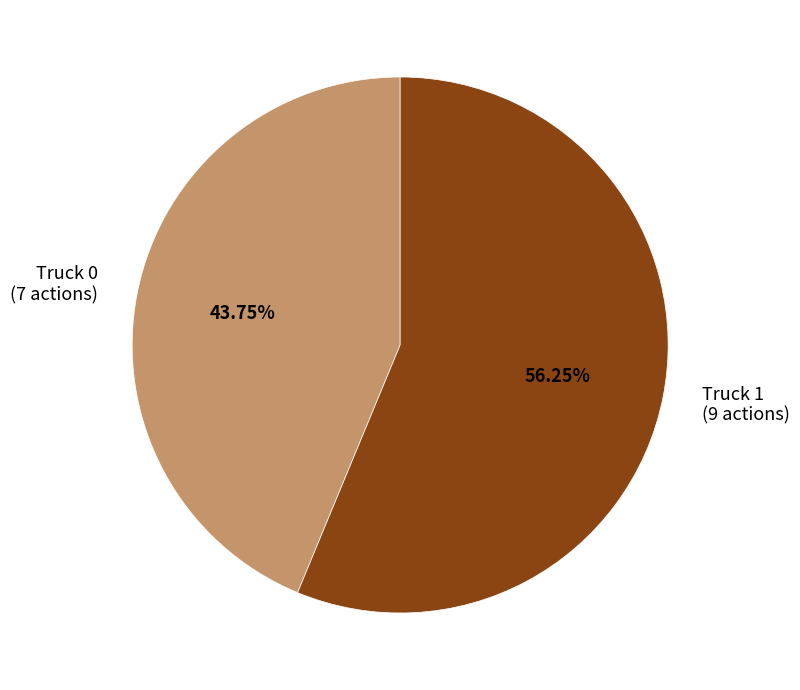

Which has a higher value, Truck 0 or Truck 1?

Truck 1